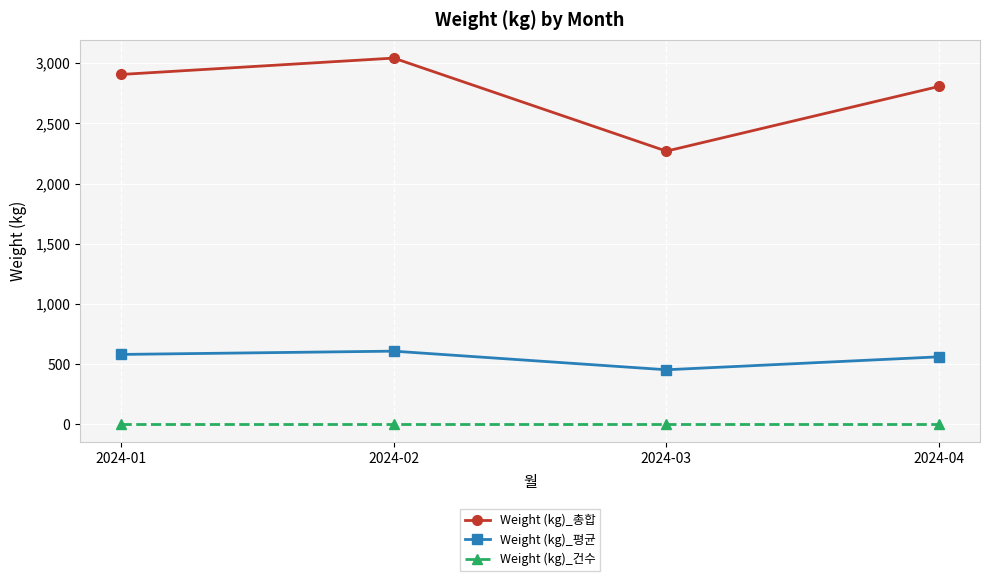

What is the maximum value shown in the chart?

3042.8